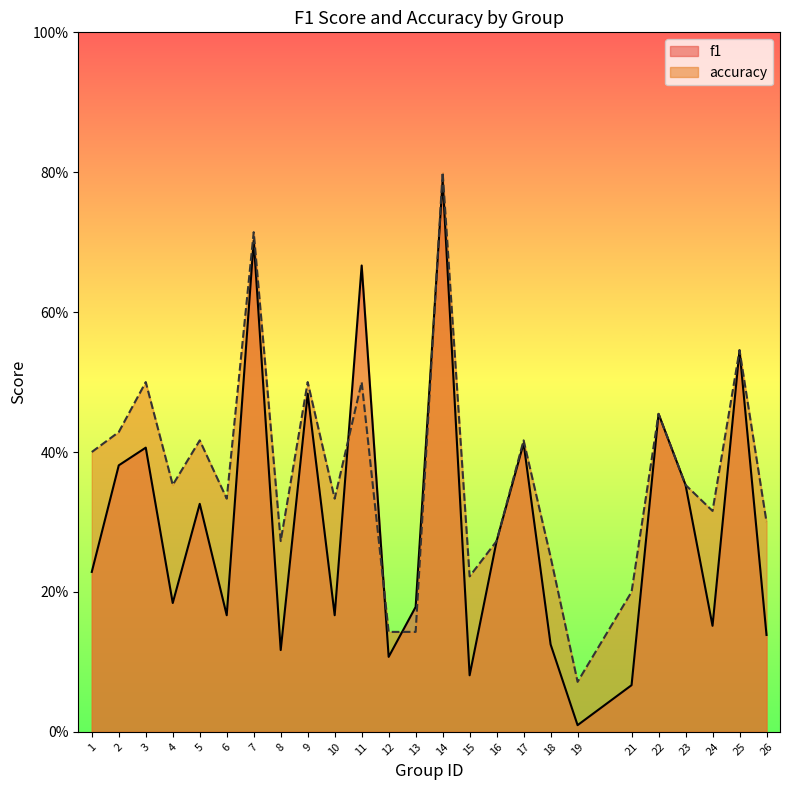

Rank the categories by accuracy value from lowest to highest.

19, 12, 13, 21, 15, 18, 8, 16, 26, 24, 6, 10, 4, 23, 1, 5, 17, 2, 22, 3, 9, 11, 25, 7, 14